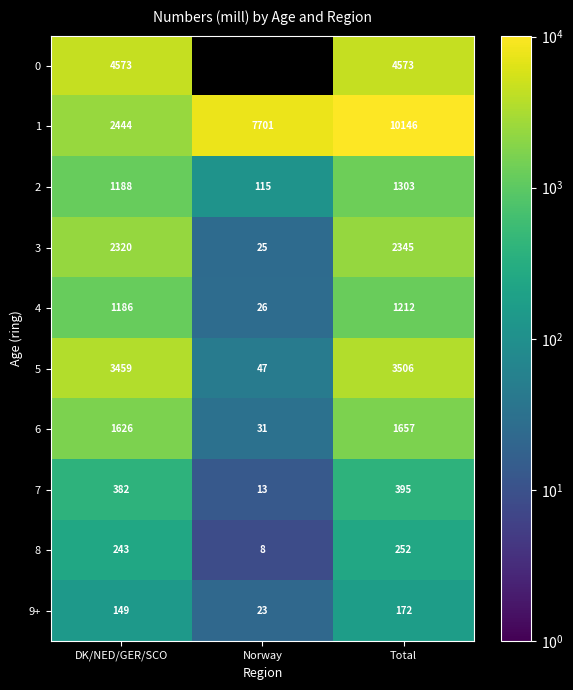

Where is 4 nearest to the value 619?

DK/NED/GER/SCO